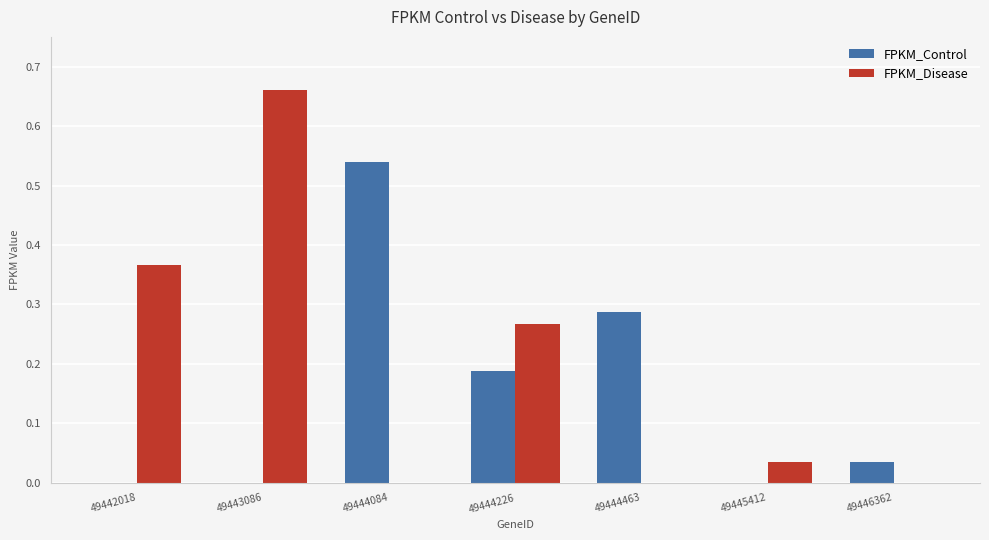

At which label does FPKM_Control reach its peak?

49444084